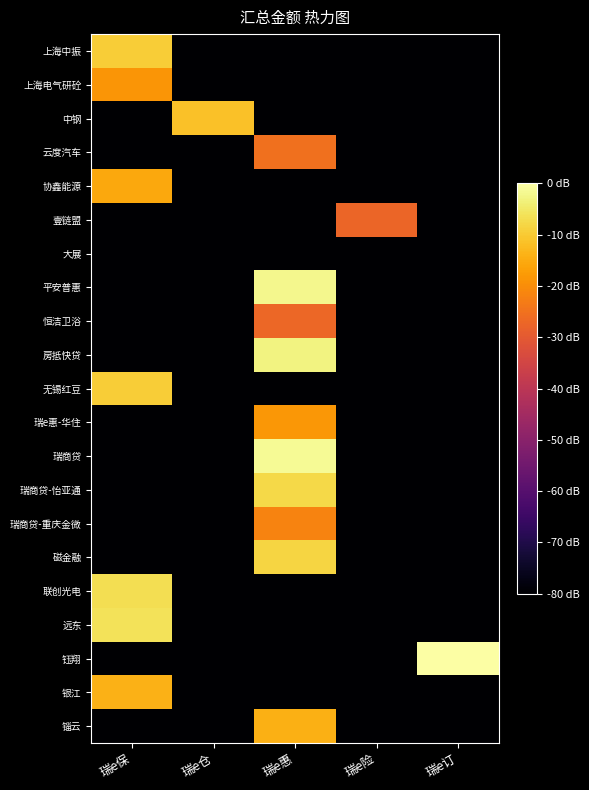

Reading right to left, extract all data points from this chart.

上海中振: 瑞e订=0.0	瑞e险=0.0	瑞e惠=0.0	瑞e仓=0.0	瑞e保=8.0
上海电气研砼: 瑞e订=0.0	瑞e险=0.0	瑞e惠=0.0	瑞e仓=0.0	瑞e保=7.0
中钢: 瑞e订=0.0	瑞e险=0.0	瑞e惠=0.0	瑞e仓=7.8	瑞e保=0.0
云度汽车: 瑞e订=0.0	瑞e险=0.0	瑞e惠=6.2	瑞e仓=0.0	瑞e保=0.0
协鑫能源: 瑞e订=0.0	瑞e险=0.0	瑞e惠=0.0	瑞e仓=0.0	瑞e保=7.3
壹链盟: 瑞e订=0.0	瑞e险=6.0	瑞e惠=0.0	瑞e仓=0.0	瑞e保=0.0
大展: 瑞e订=0.0	瑞e险=0.0	瑞e惠=0.0	瑞e仓=0.0	瑞e保=0.0
平安普惠: 瑞e订=0.0	瑞e险=0.0	瑞e惠=8.8	瑞e仓=0.0	瑞e保=0.0
恒洁卫浴: 瑞e订=0.0	瑞e险=0.0	瑞e惠=6.0	瑞e仓=0.0	瑞e保=0.0
房抵快贷: 瑞e订=0.0	瑞e险=0.0	瑞e惠=8.7	瑞e仓=0.0	瑞e保=0.0
无锡红豆: 瑞e订=0.0	瑞e险=0.0	瑞e惠=0.0	瑞e仓=0.0	瑞e保=8.0
瑞e惠-华住: 瑞e订=0.0	瑞e险=0.0	瑞e惠=7.0	瑞e仓=0.0	瑞e保=0.0
瑞商贷: 瑞e订=0.0	瑞e险=0.0	瑞e惠=8.9	瑞e仓=0.0	瑞e保=0.0
瑞商贷-怡亚通: 瑞e订=0.0	瑞e险=0.0	瑞e惠=8.2	瑞e仓=0.0	瑞e保=0.0
瑞商贷-重庆金微: 瑞e订=0.0	瑞e险=0.0	瑞e惠=6.6	瑞e仓=0.0	瑞e保=0.0
磁金融: 瑞e订=0.0	瑞e险=0.0	瑞e惠=8.1	瑞e仓=0.0	瑞e保=0.0
联创光电: 瑞e订=0.0	瑞e险=0.0	瑞e惠=0.0	瑞e仓=0.0	瑞e保=8.3
远东: 瑞e订=0.0	瑞e险=0.0	瑞e惠=0.0	瑞e仓=0.0	瑞e保=8.4
钰翔: 瑞e订=9.1	瑞e险=0.0	瑞e惠=0.0	瑞e仓=0.0	瑞e保=0.0
银江: 瑞e订=0.0	瑞e险=0.0	瑞e惠=0.0	瑞e仓=0.0	瑞e保=7.5
锱云: 瑞e订=0.0	瑞e险=0.0	瑞e惠=7.5	瑞e仓=0.0	瑞e保=0.0